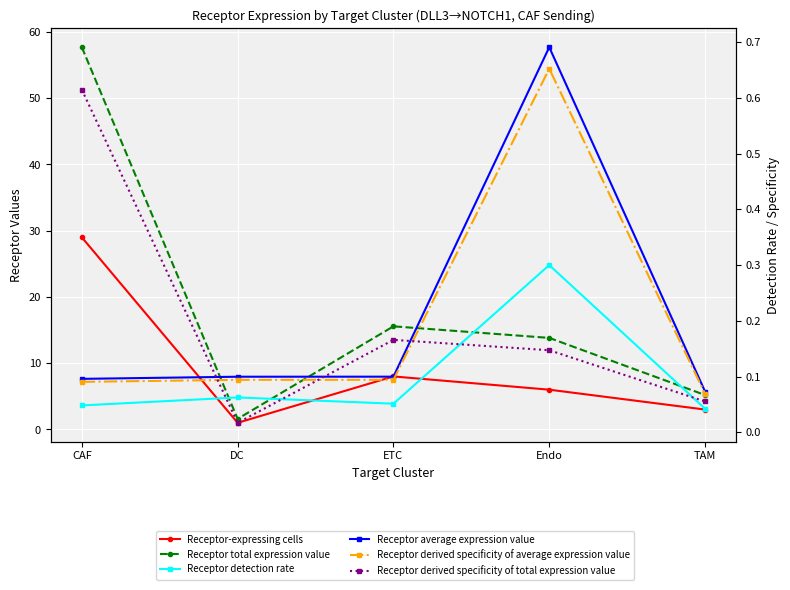

At which category is the sum across all series the highest?

CAF